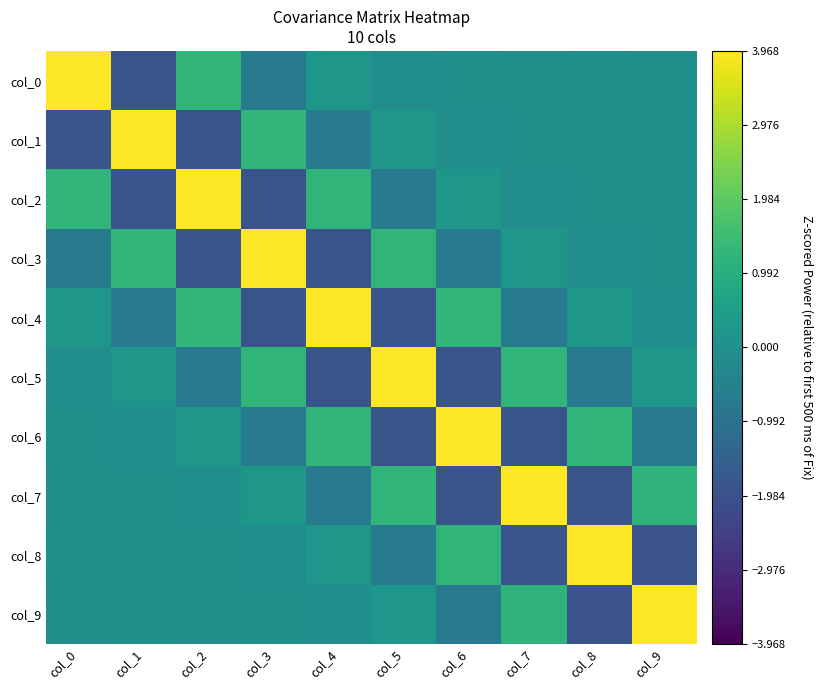

What is the maximum value shown in the chart?

4.0